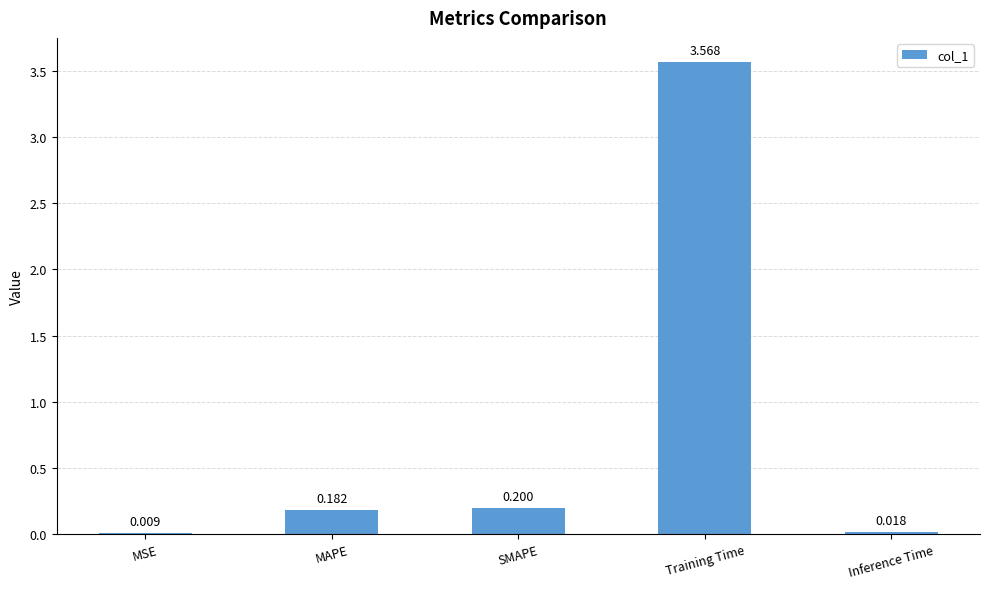

At which category does the chart reach its peak across all series?

Training Time